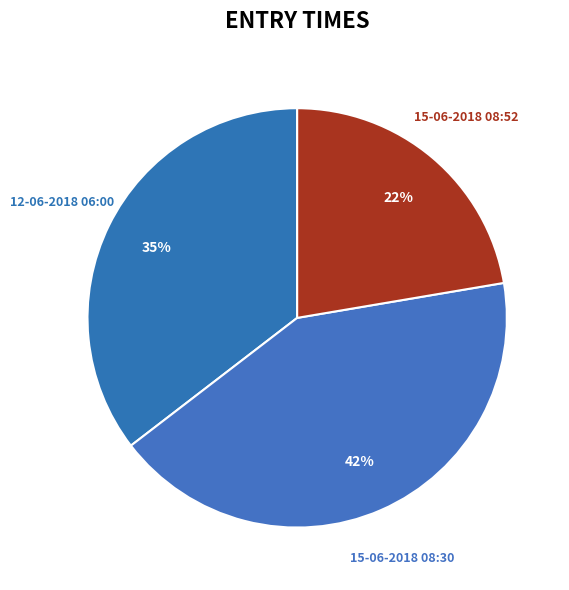

Is it true that 15-06-2018 08:52 is 34% of the pie?

False